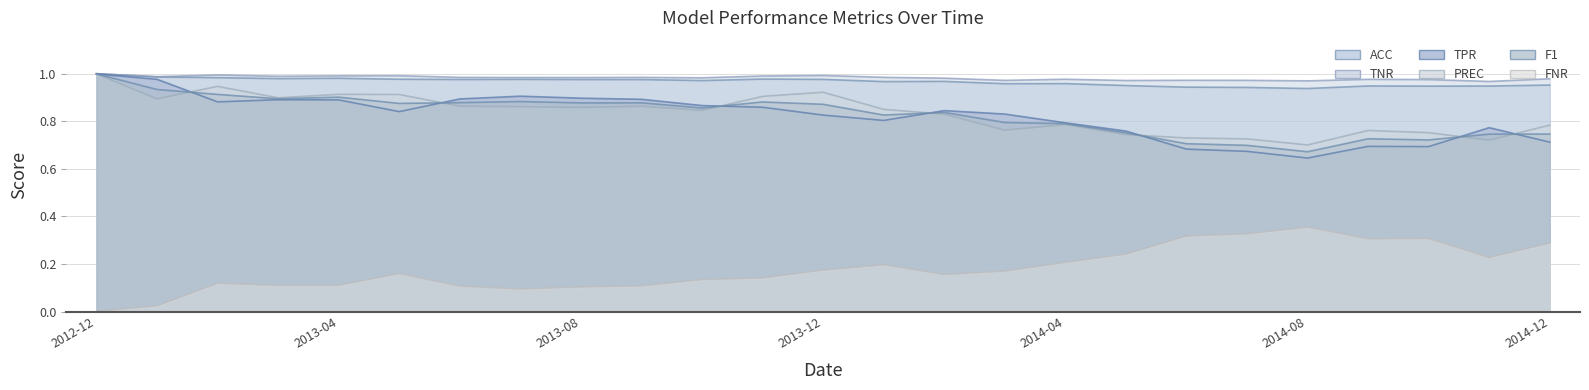

Between 2013-11 and 2014-03, which series saw the biggest shift?

PREC